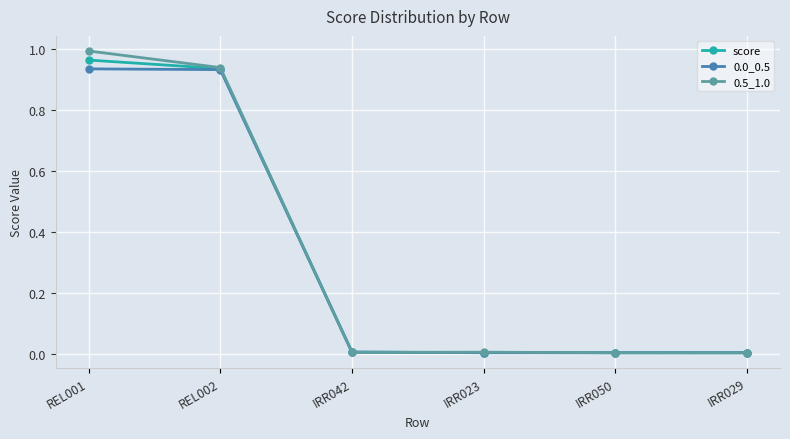

True or false: 0.5_1.0 has a value of 0.0 at IRR023.

True